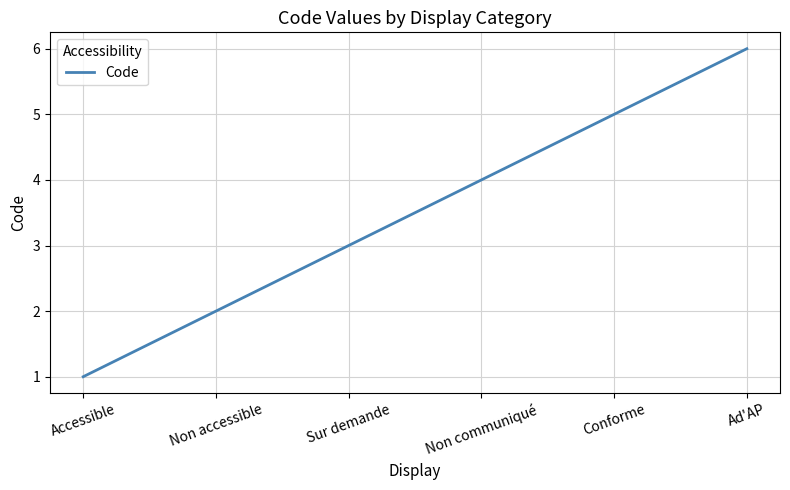

What is the change in value from Accessible to Ad'AP?

+5